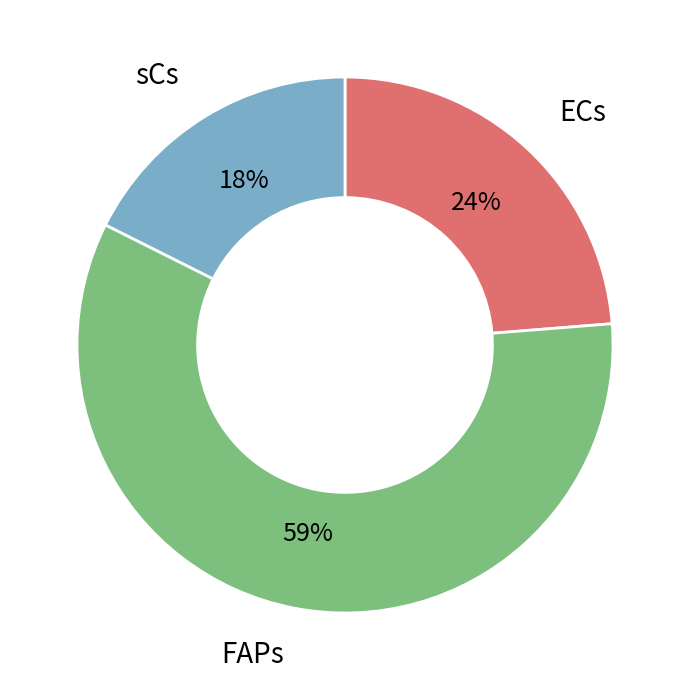

Rank the categories by value from lowest to highest.

sCs, ECs, FAPs